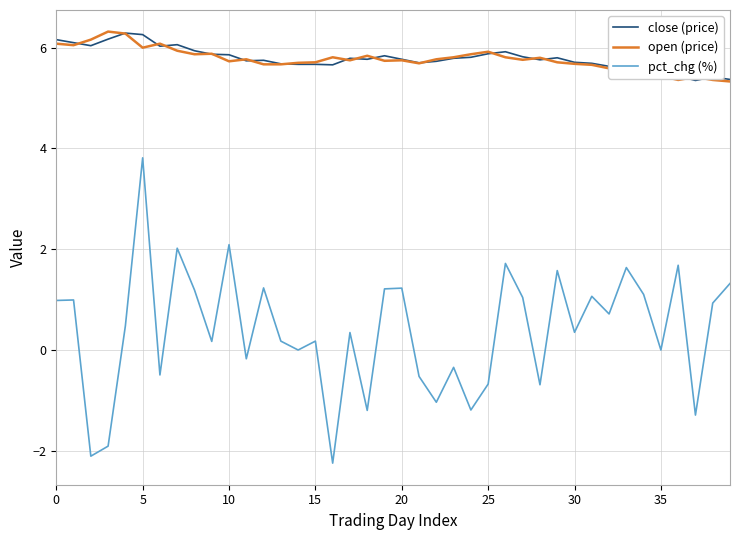

Does the chart have visible grid lines?

Yes